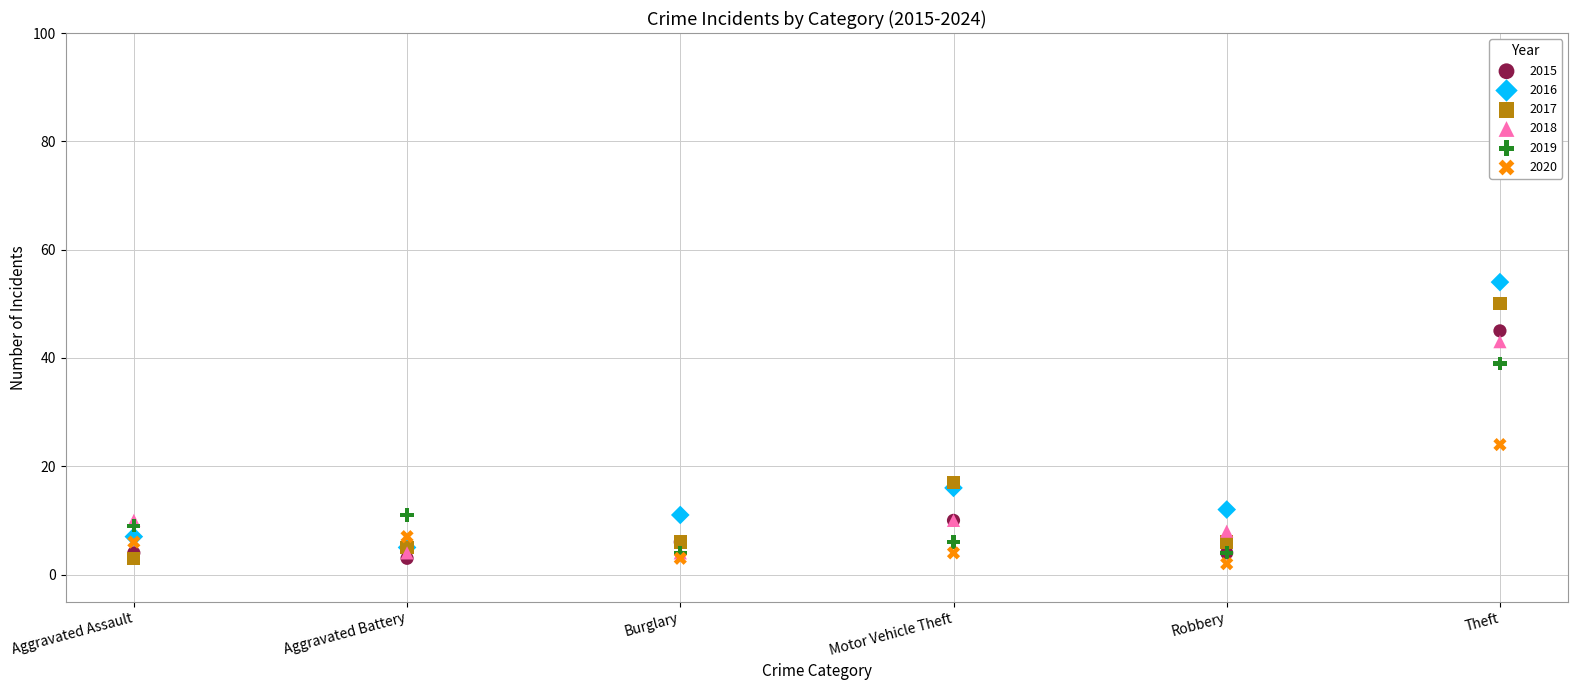

Across all series, what Y value is closest to 28?

24